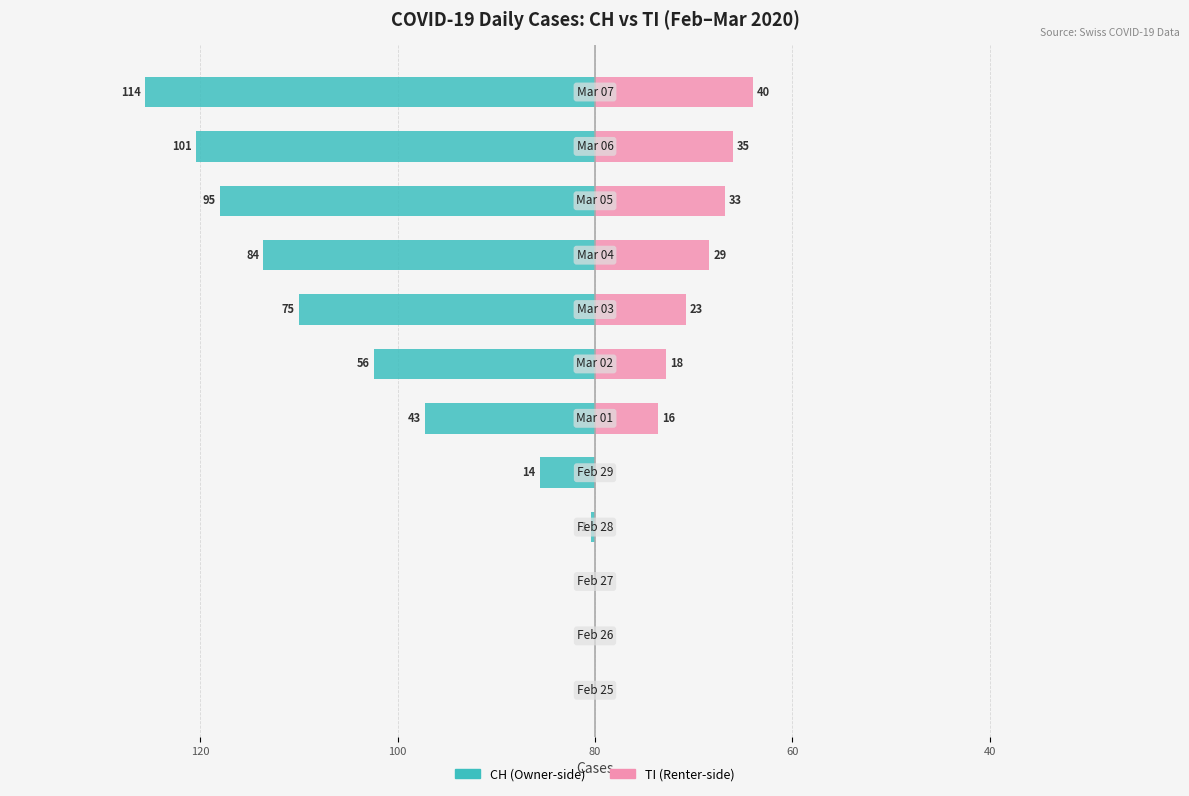

How many values in the CH (left) series are below -43?

6